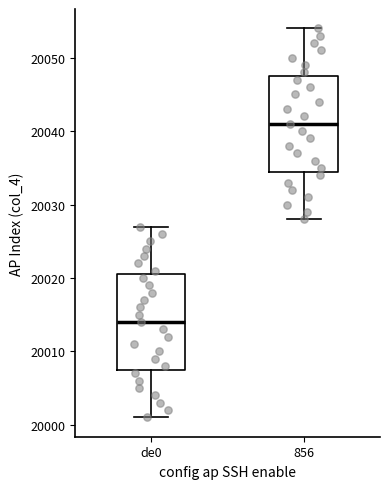

Reading left to right, read every box against the y-axis: the position of its median line, the range the box covers, and the ends of its whiskers. The values are not printed on the chart, so give them approximately, as read against the axis.

de0: median 20014, box 20008 to 20021, whiskers 20001 to 20027
856: median 20041, box 20035 to 20048, whiskers 20028 to 20054